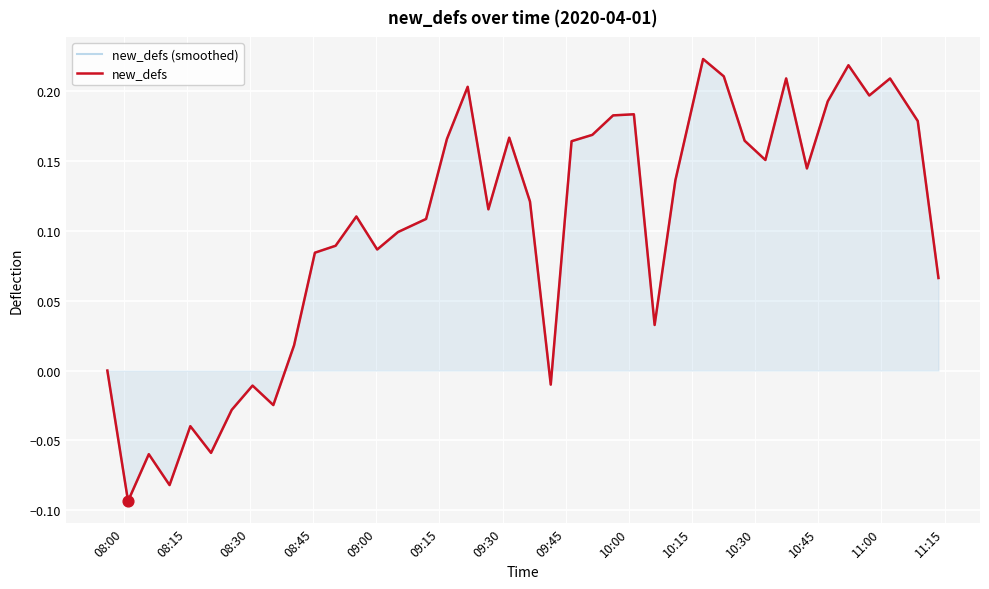

Which series has the largest total across all categories?

new_defs (smoothed)